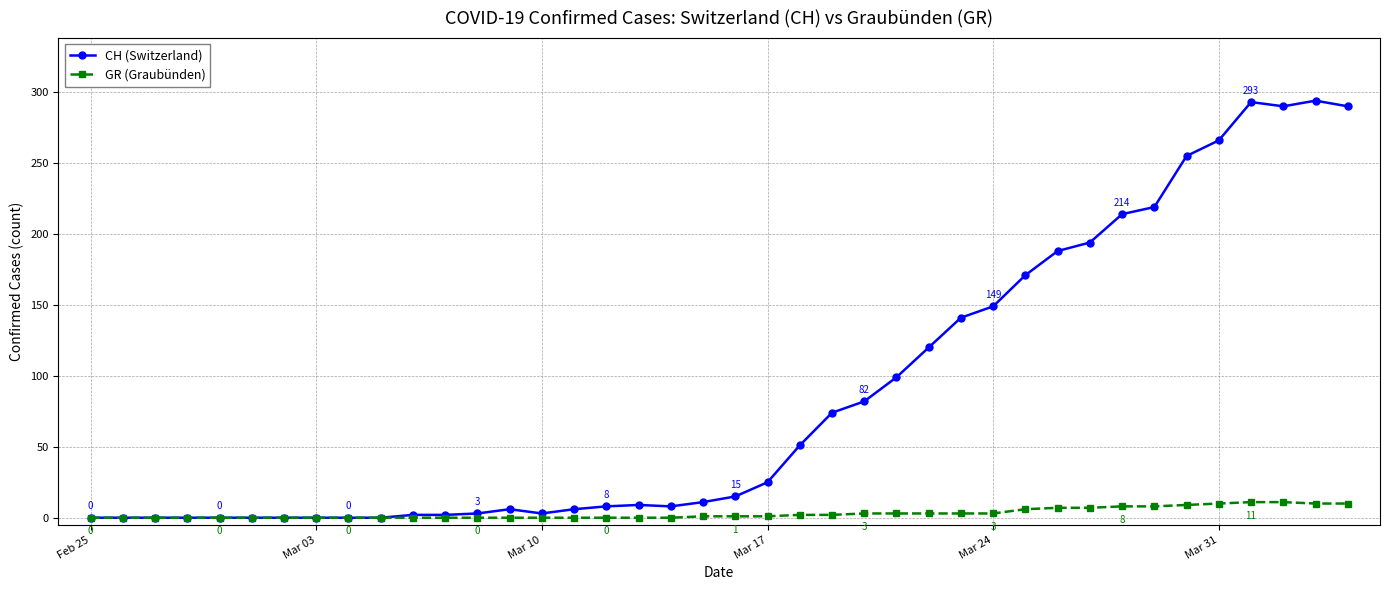

True or false: CH (Switzerland) has more than 1 points higher than both neighbors.

True